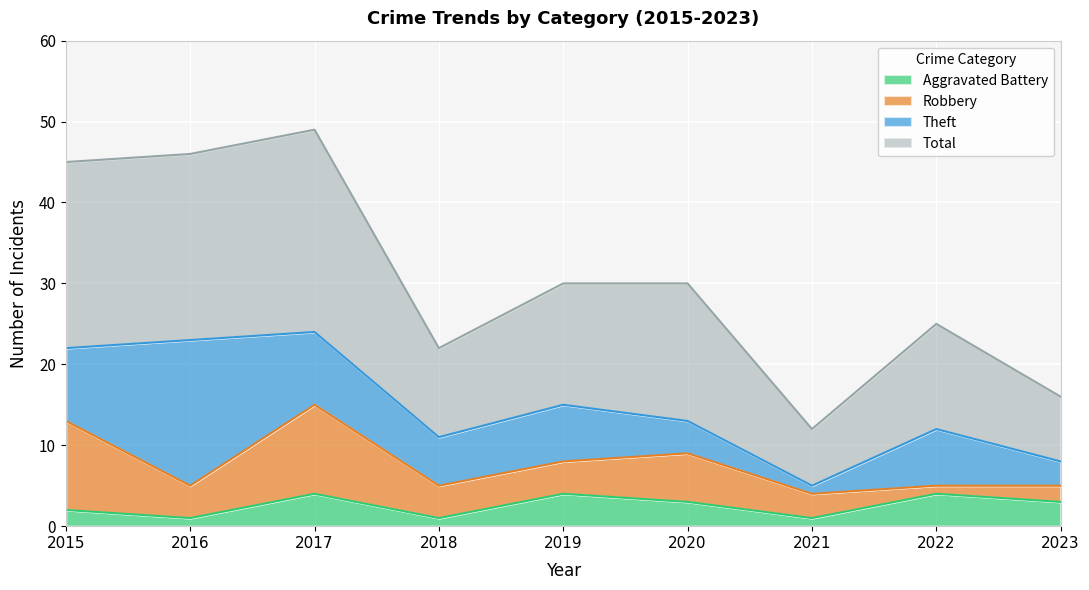

Read the Total value at 2023.

16